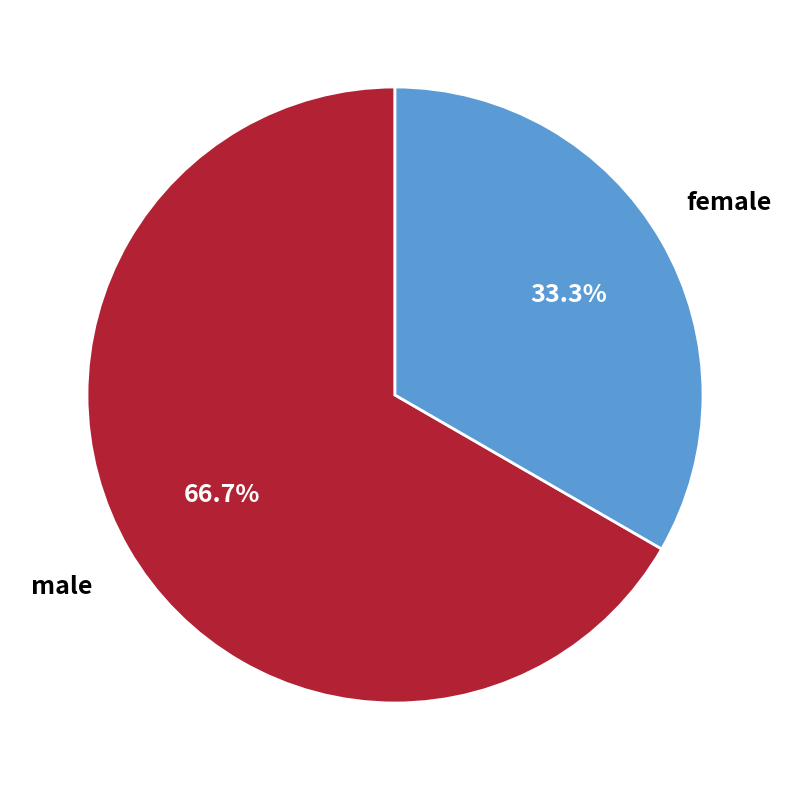

Is there any slice that represents more than half of the pie?

Yes